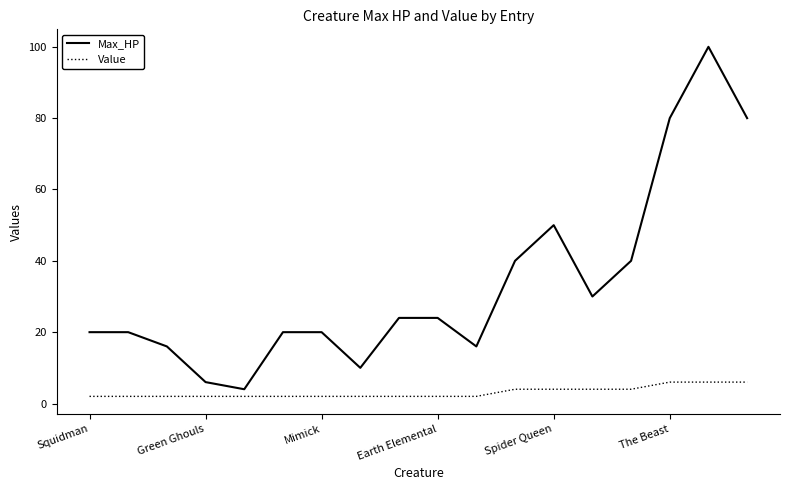

Which series has the widest spread of values?

Max_HP